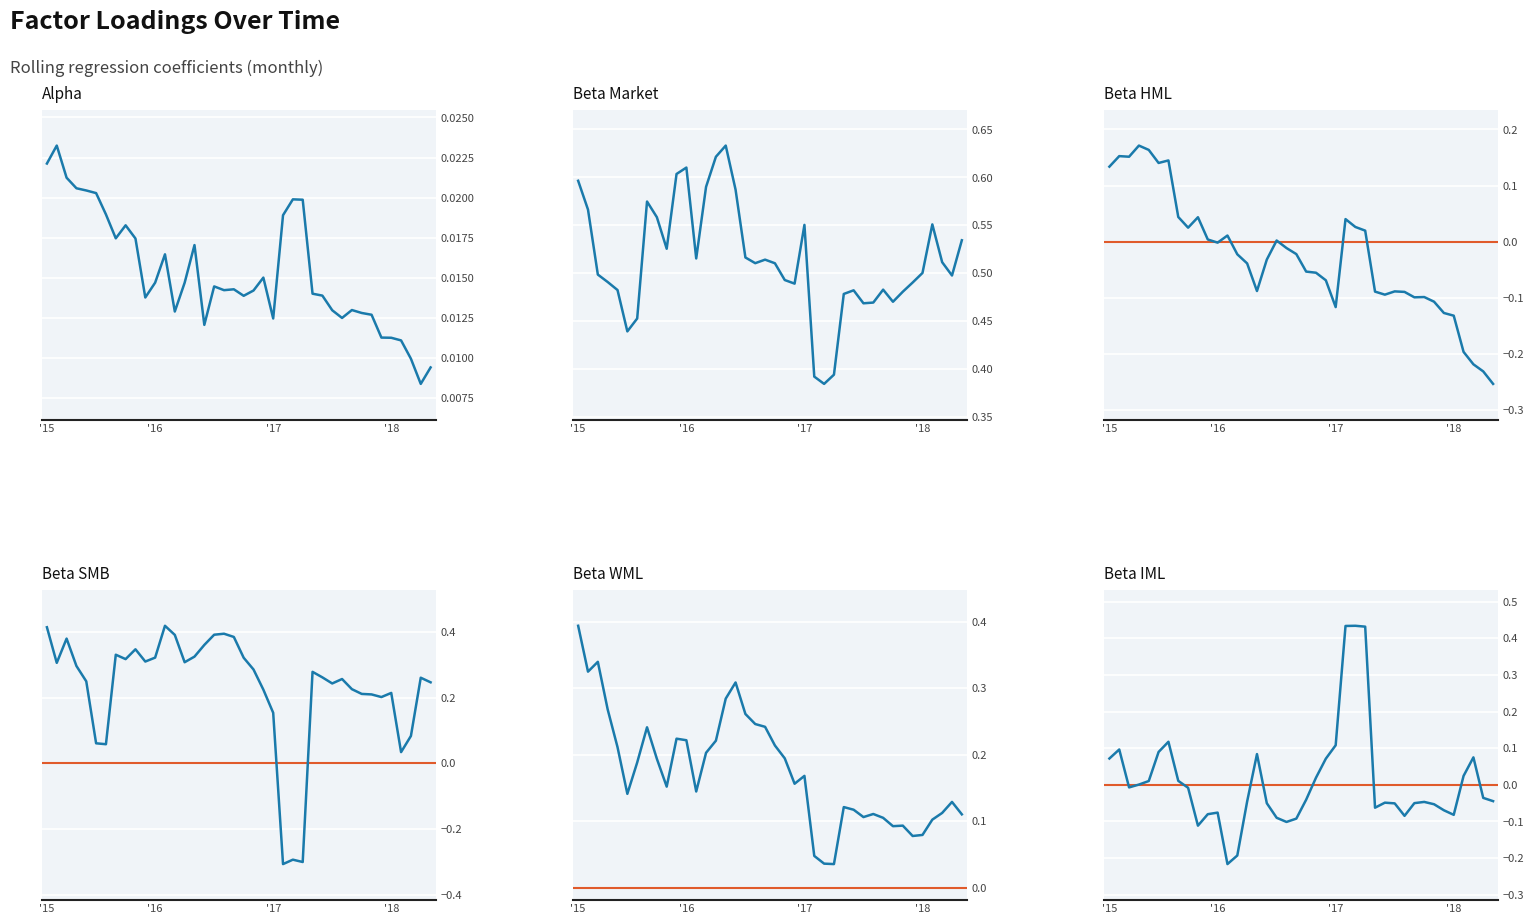

What are all the series names shown in the legend?

alpha, beta_Market, beta_HML, beta_SMB, beta_WML, beta_IML